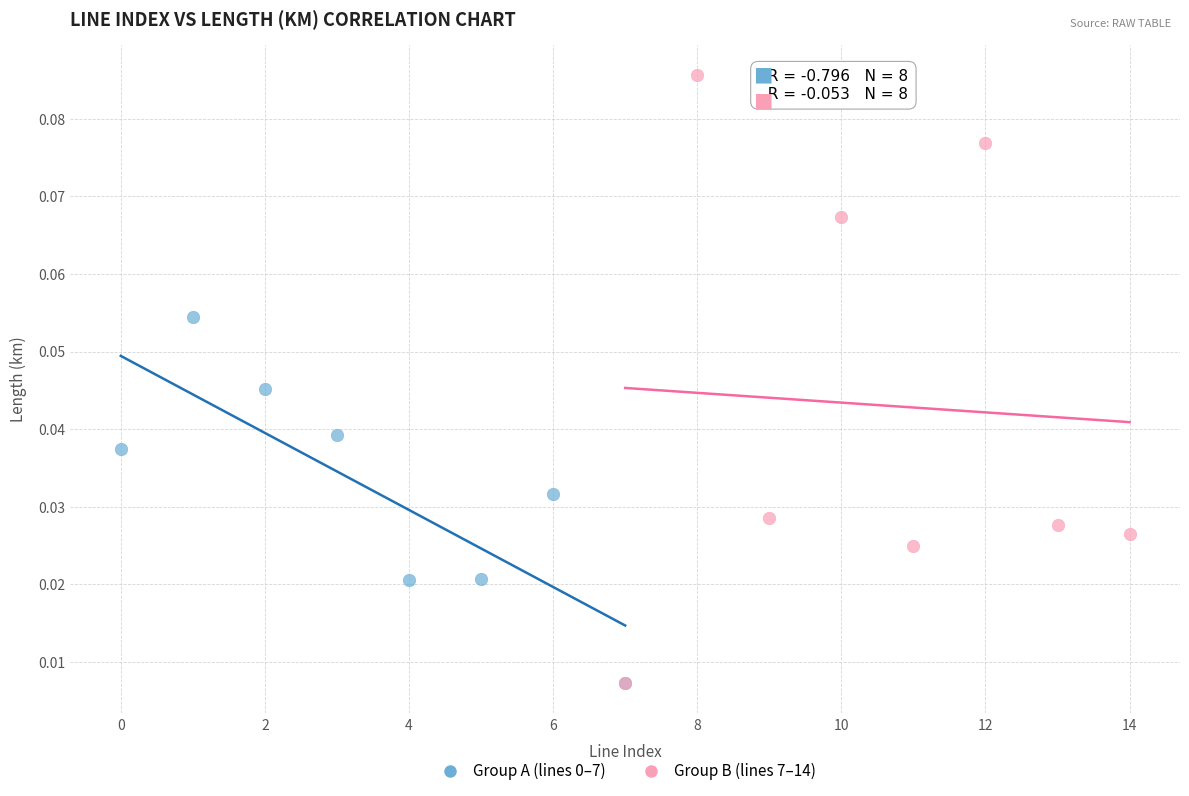

Which series contains the highest Y value?

Group B (lines 7–14)